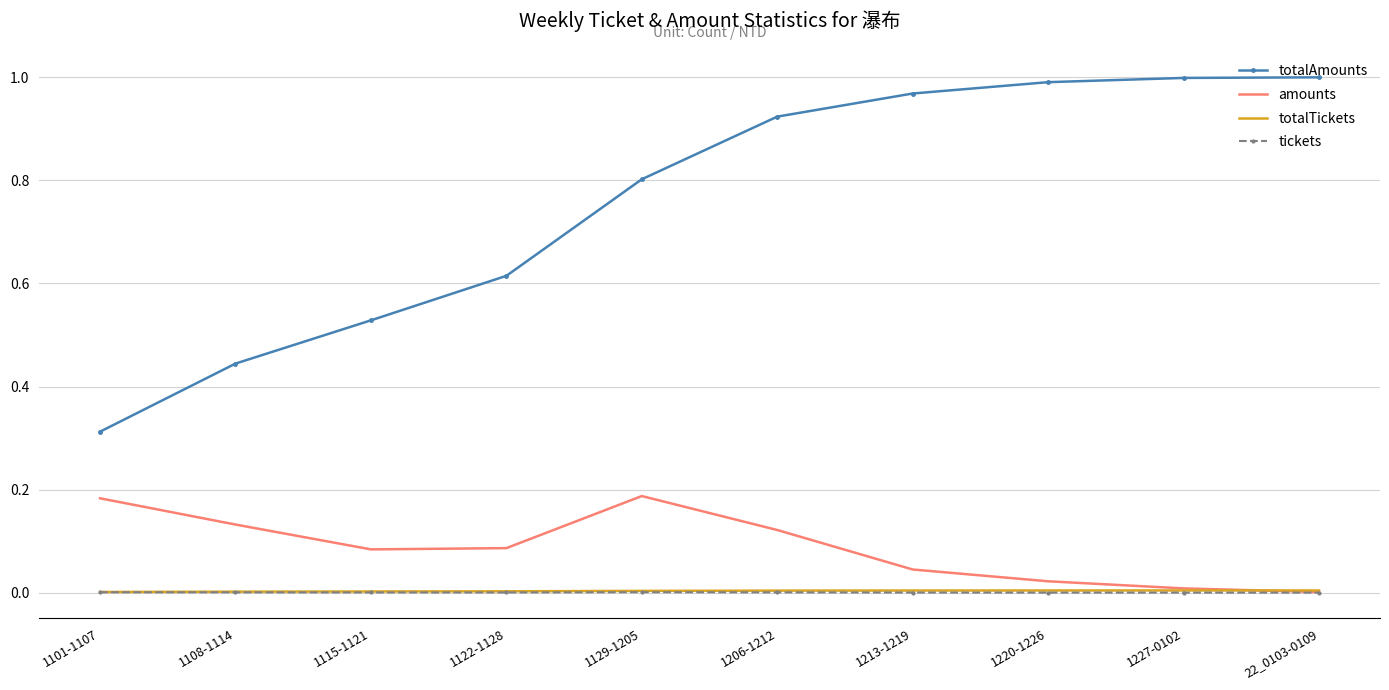

True or false: amounts and totalAmounts intersect in this chart.

False